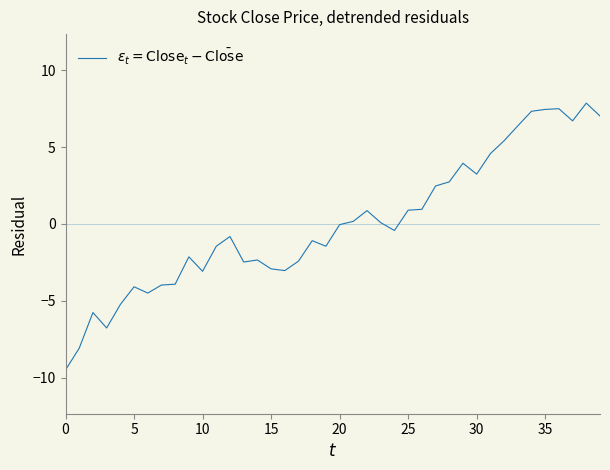

What is the difference between the maximum and minimum values?

17.4